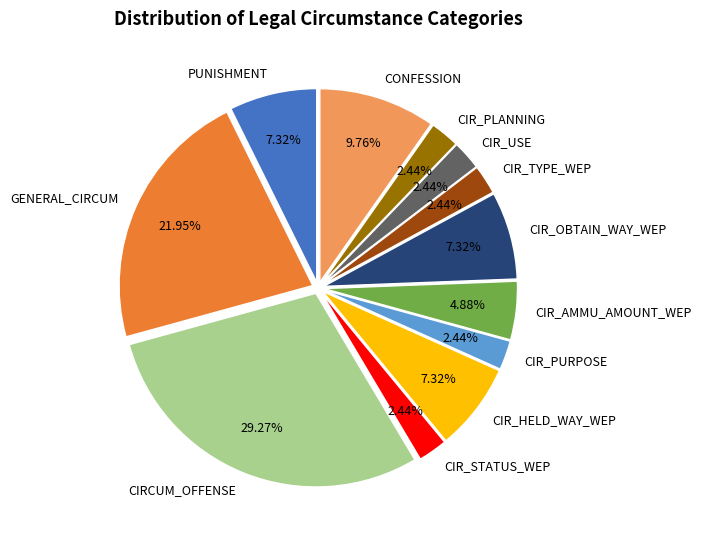

Is there a majority slice in this chart?

No